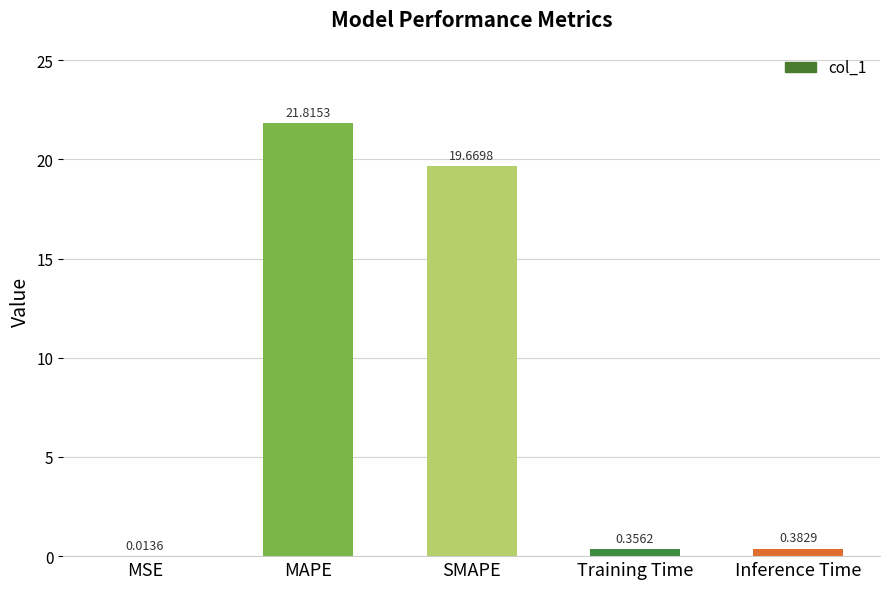

What is the sum of all values?

42.2